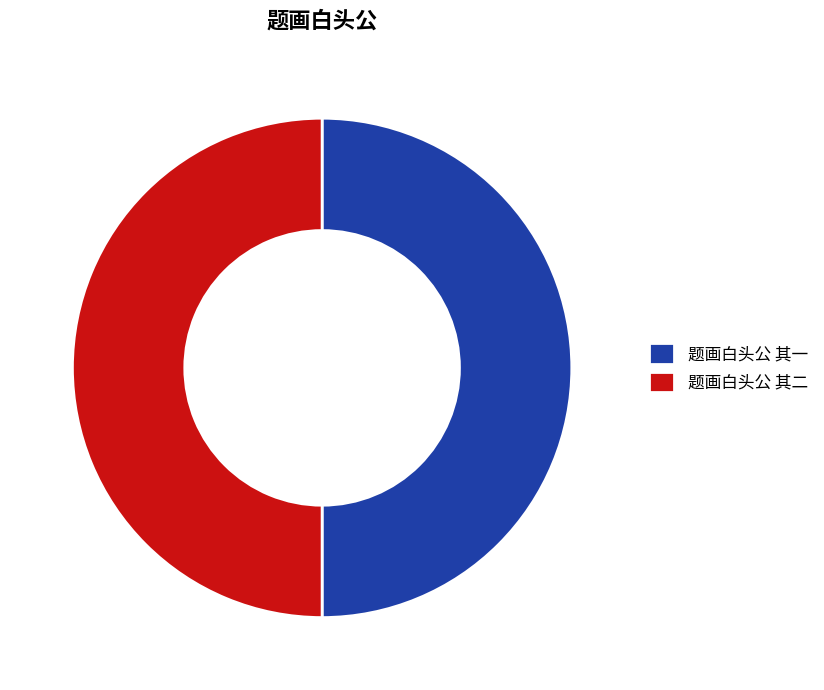

Is it true that 题画白头公 其一 is 60% of the pie?

False